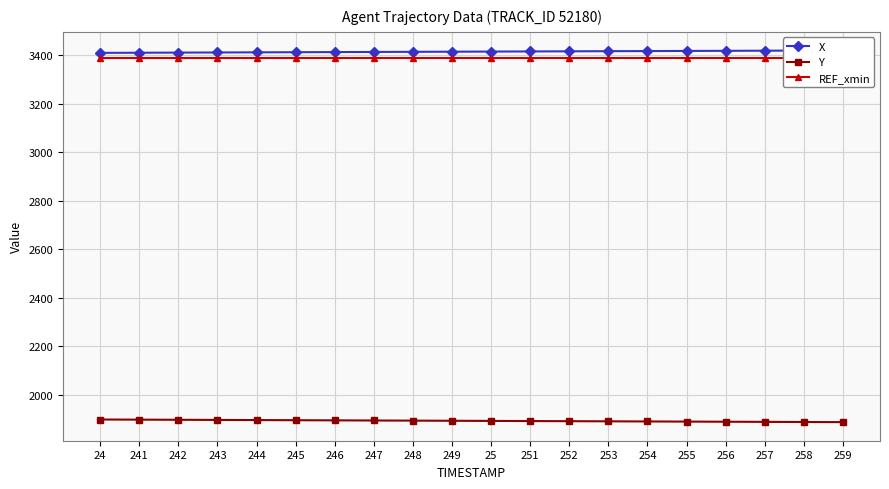

Count the number of categories in the chart.

20